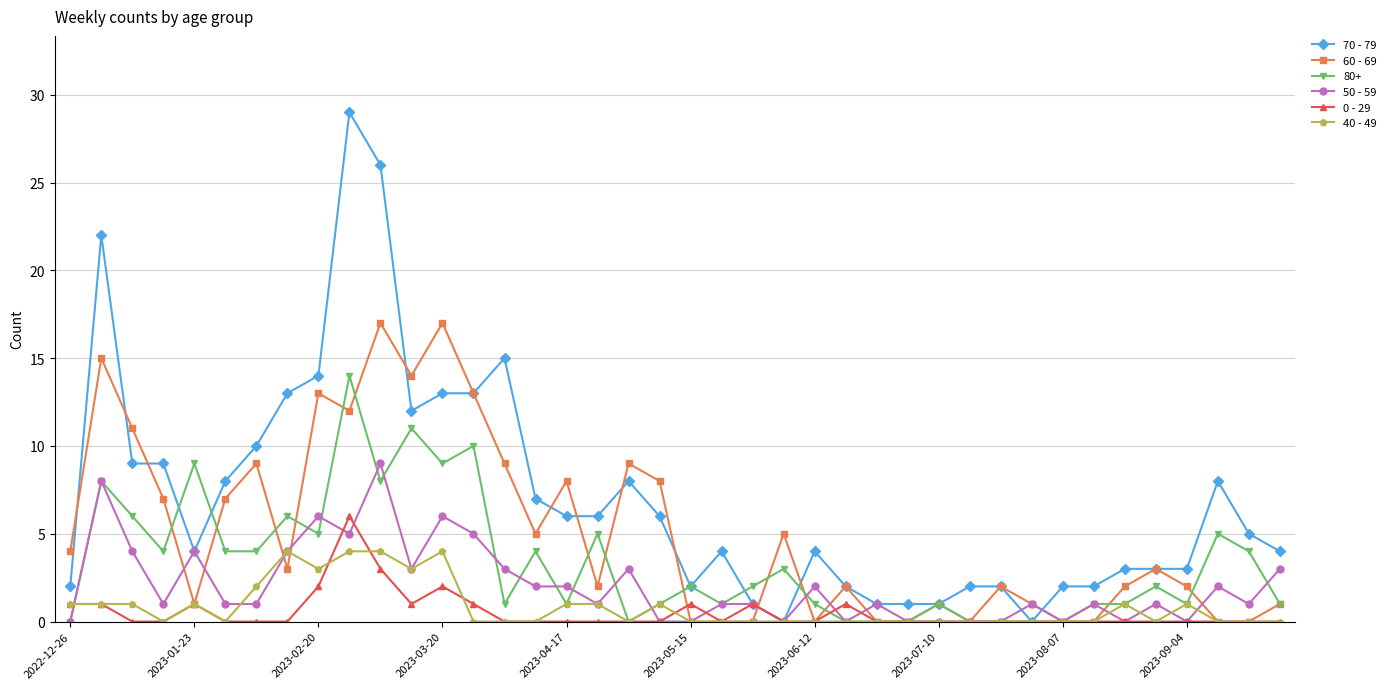

True or false: 60 - 69 has more than 2 points higher than both neighbors.

True